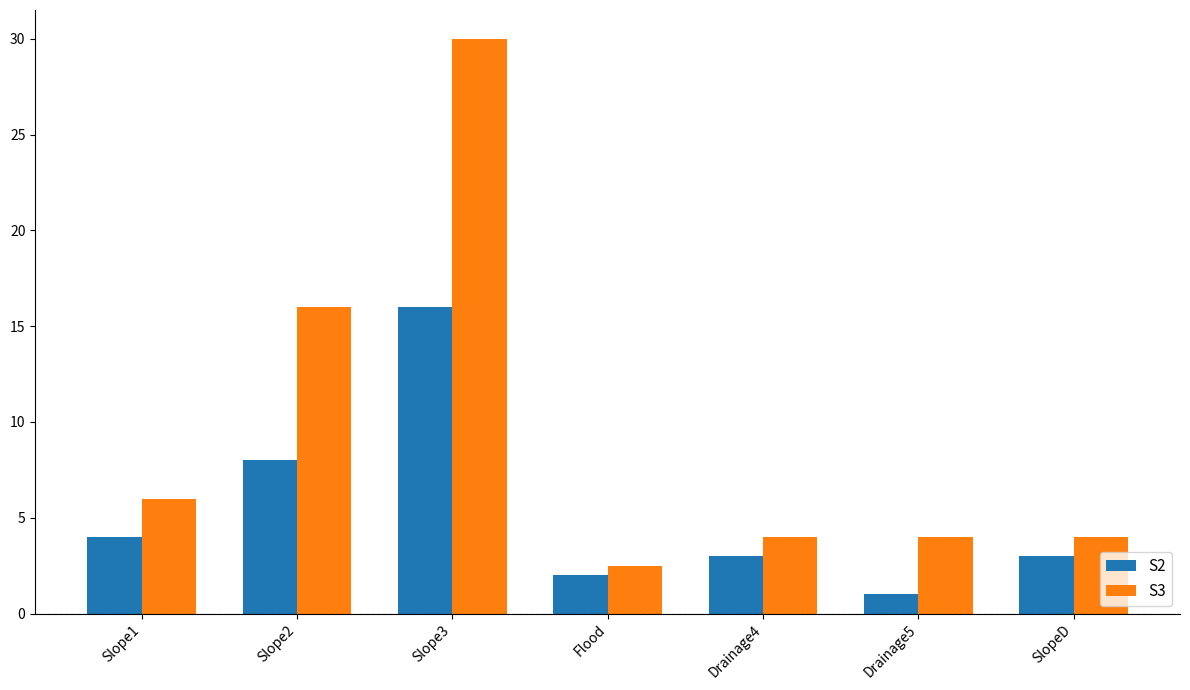

At how many categories does at least one series exceed 22?

1